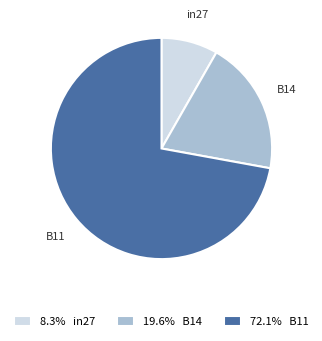

Does 8.3% in27 represent more than half of the total?

No